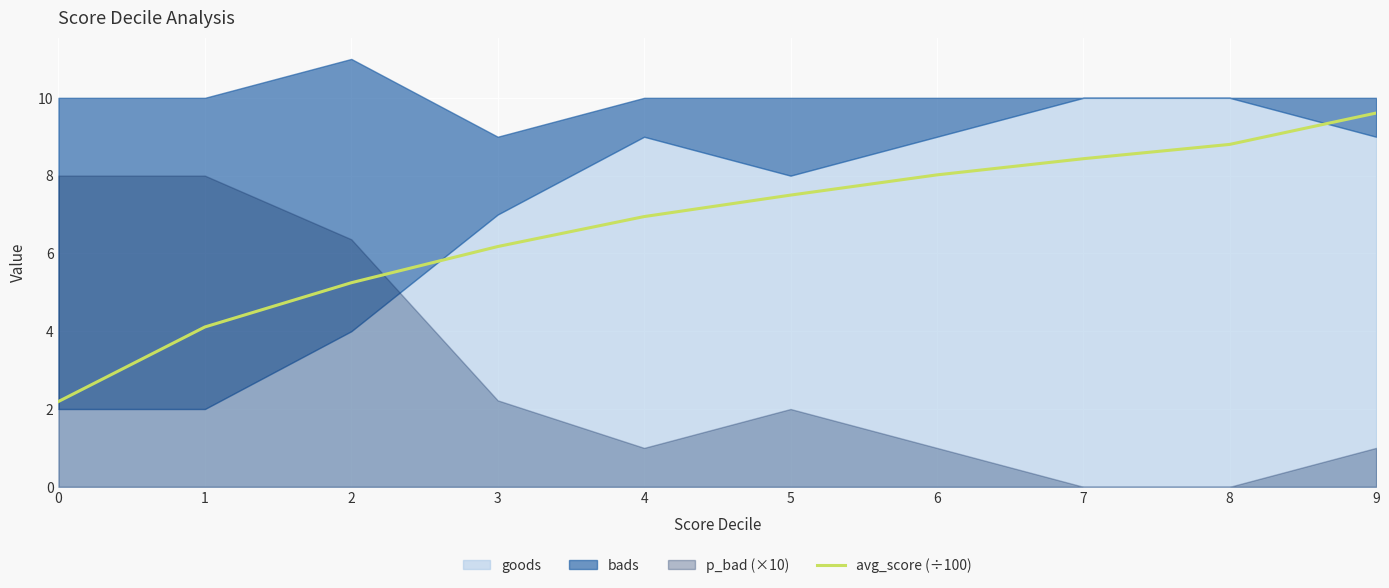

At which label is the value closest to 5?

2